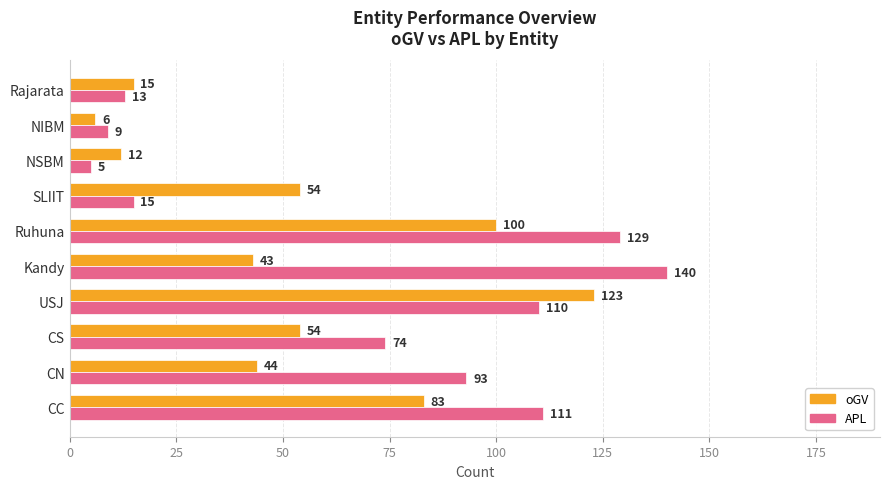

The value of oGV at Ruhuna is 20. True or false?

False